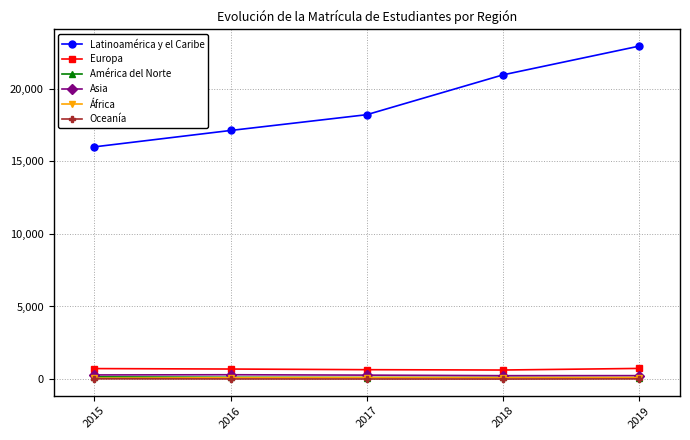

Which series has the widest spread of values?

Latinoamérica y el Caribe